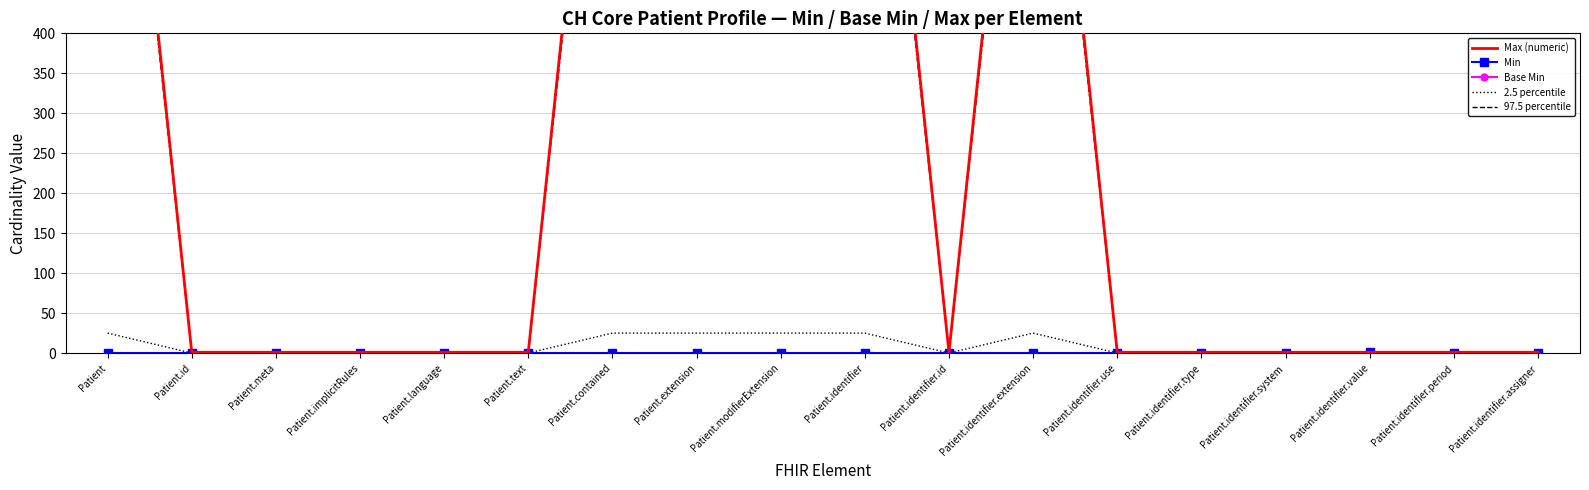

True or false: 2.5 percentile has more than 1 interior local peaks.

False